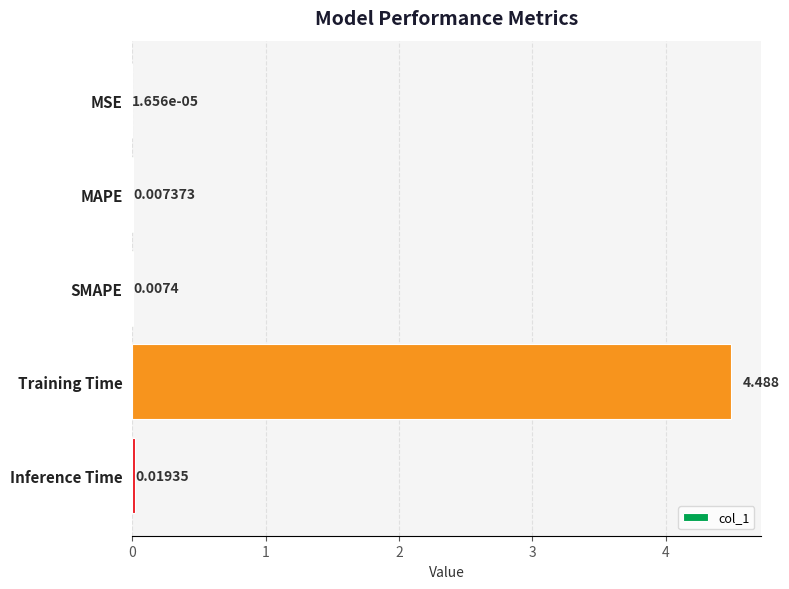

Between Training Time and MSE, which is larger?

Training Time